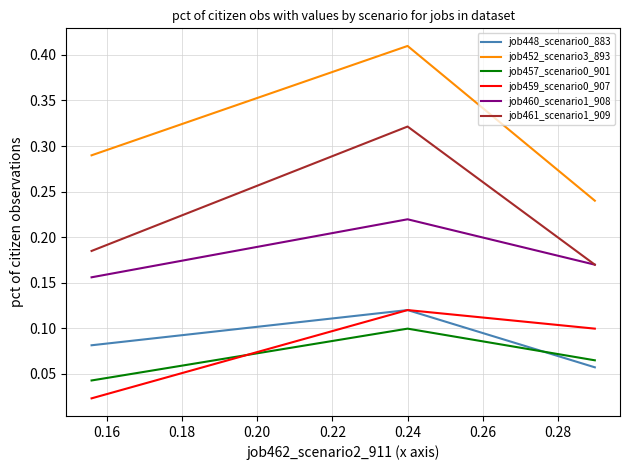

How many lines are shown in the chart?

6